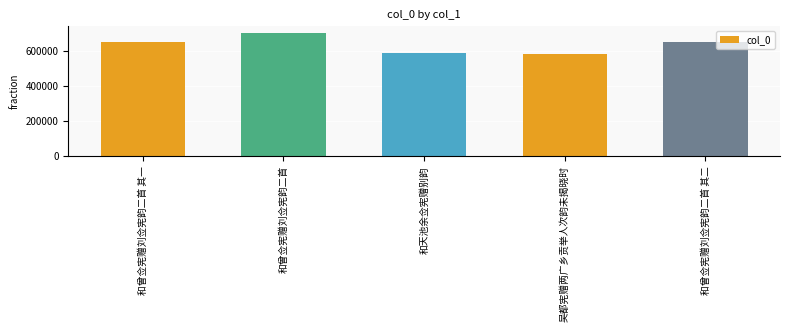

Is it true that the value at 和曾佥宪赠刘佥宪韵二首 其二 is 651817?

True